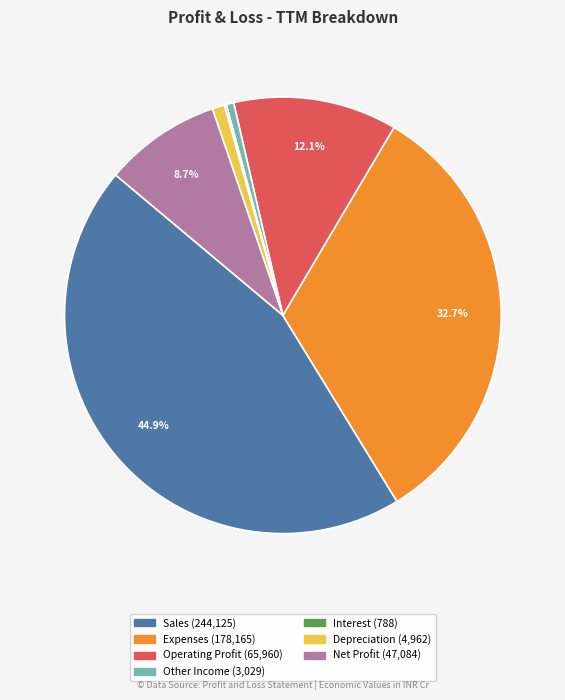

What is the largest slice in the pie chart?

Sales